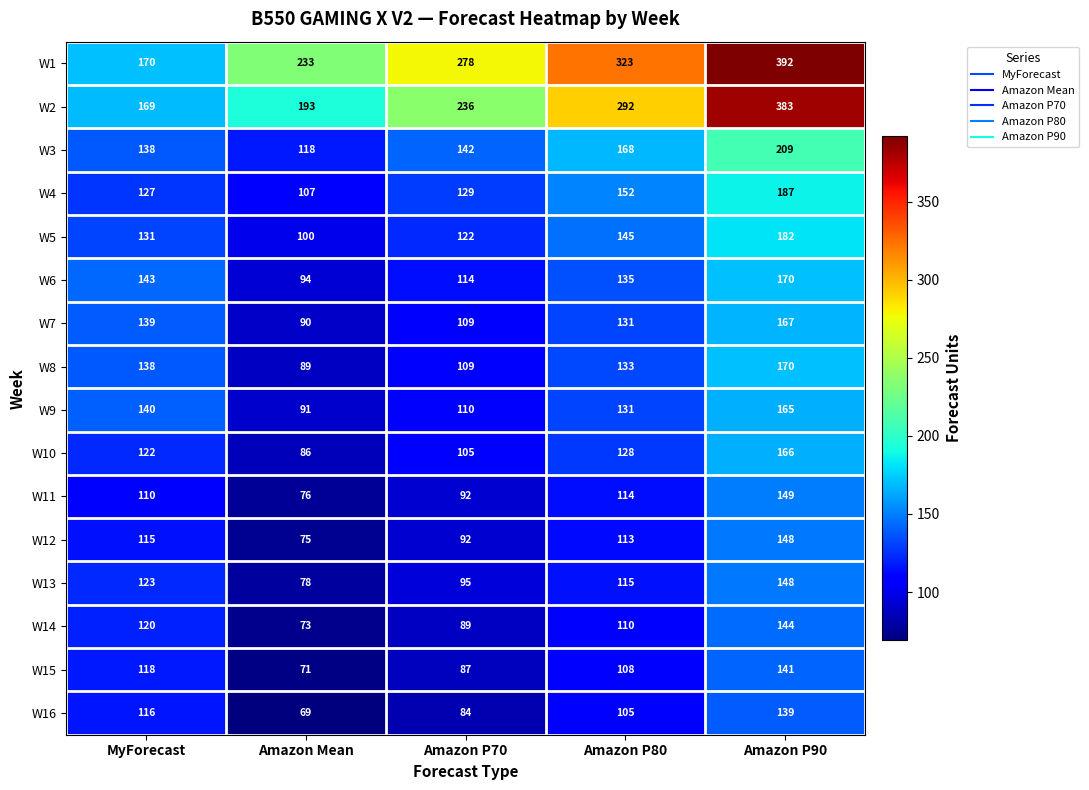

At which category is the sum across all series the highest?

Amazon P90